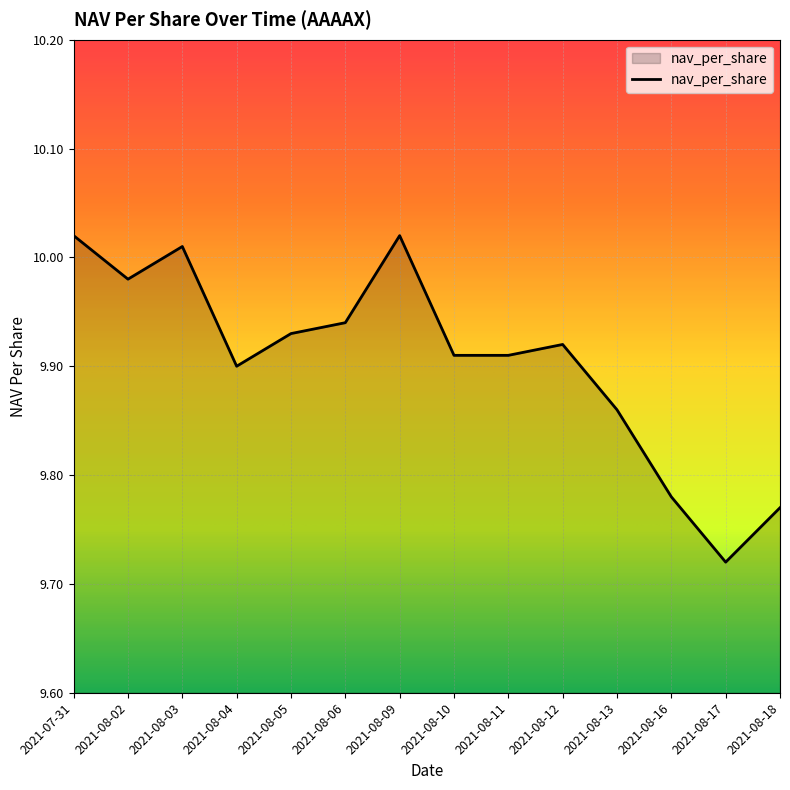

What is the difference between the values at 2021-08-06 and 2021-08-17?

0.2